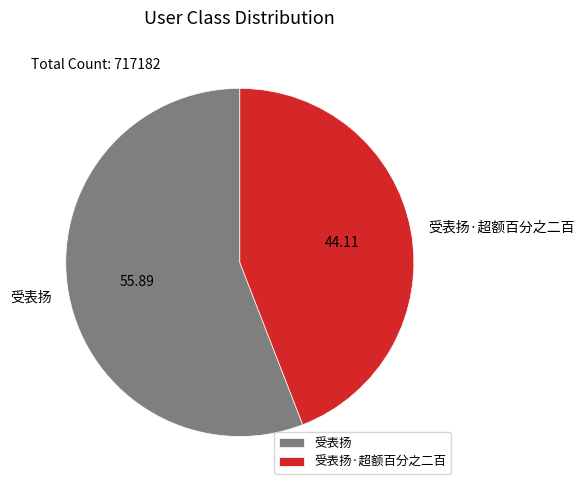

Is there any slice that represents more than half of the pie?

Yes